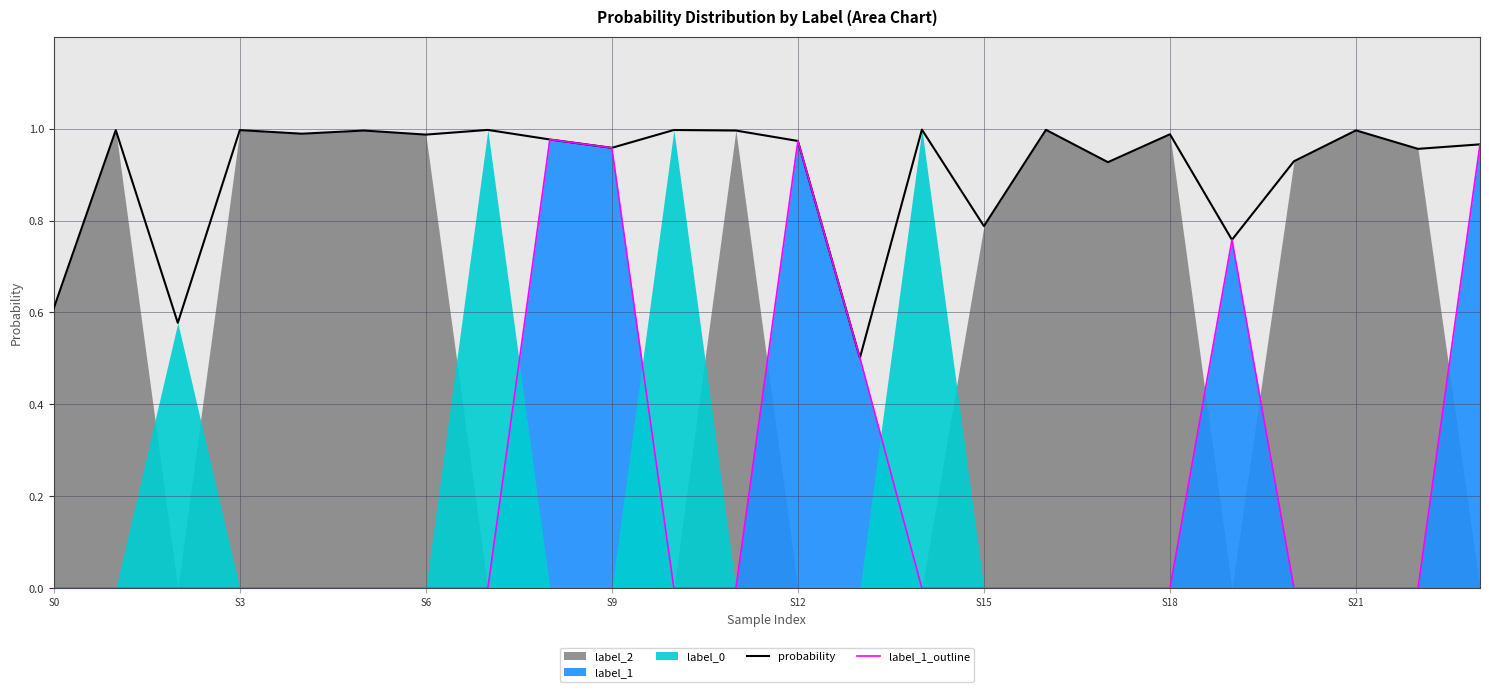

The label_1_outline series shows -0.3 at S18. True or false?

False